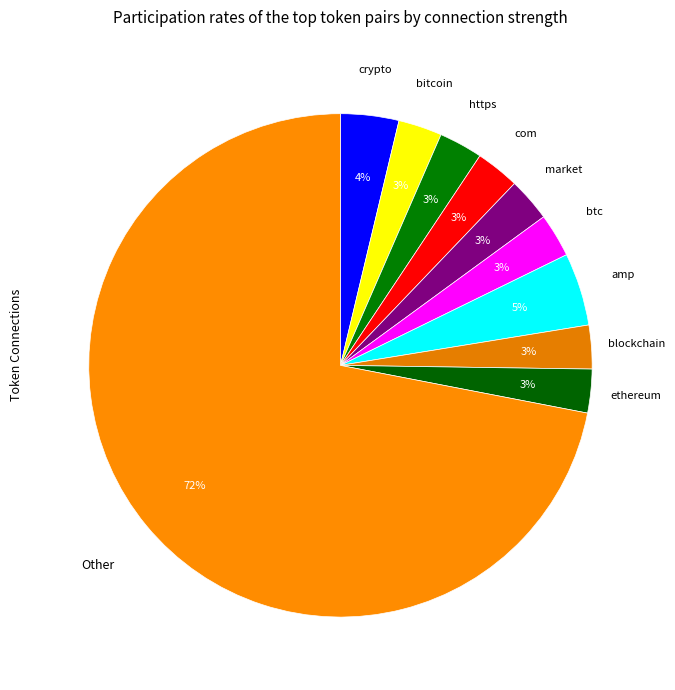

Count the number of slices in the pie.

10